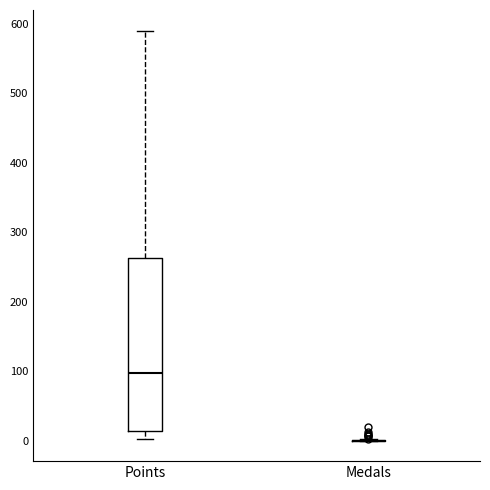

Reading left to right, read every box against the y-axis: the position of its median line, the range the box covers, and the ends of its whiskers. The values are not printed on the chart, so give them approximately, as read against the axis.

Points: median 100, box 10 to 260, whiskers 0 to 590
Medals: box collapsed to a line at 0, whiskers 0 to 0